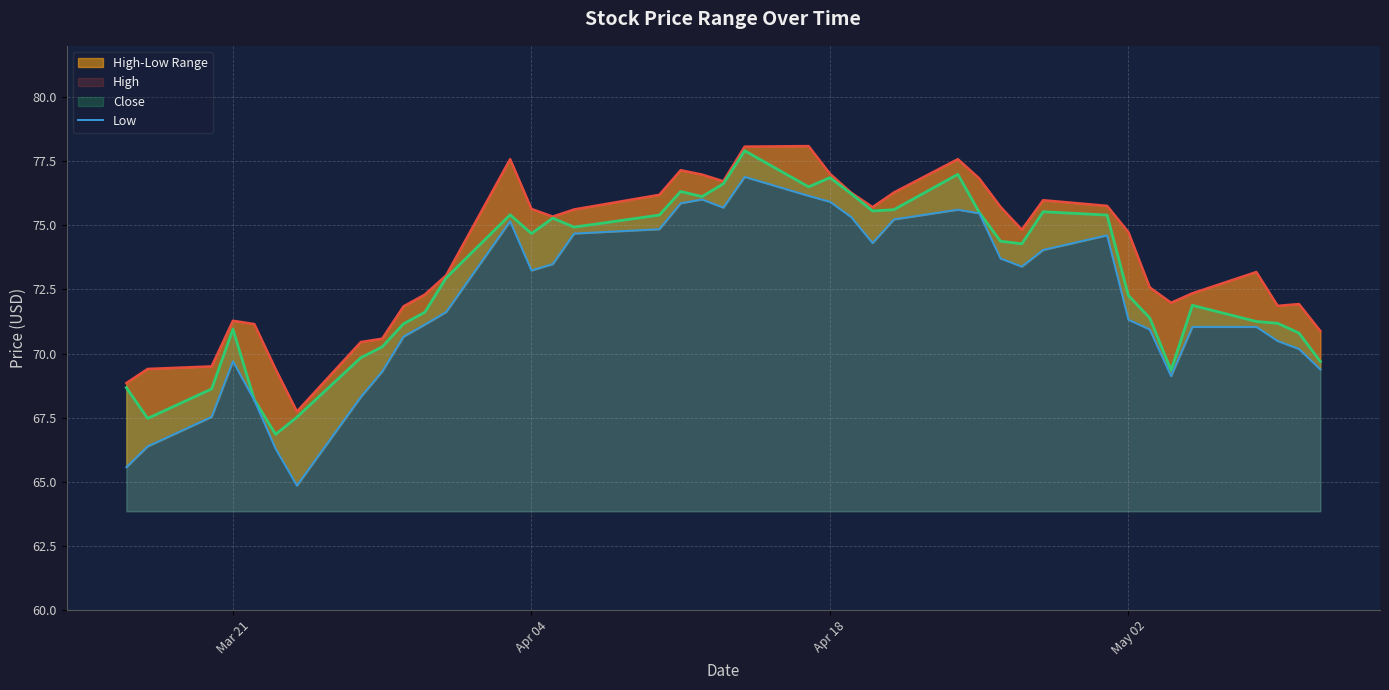

What is the highest value of the Close series?

77.9